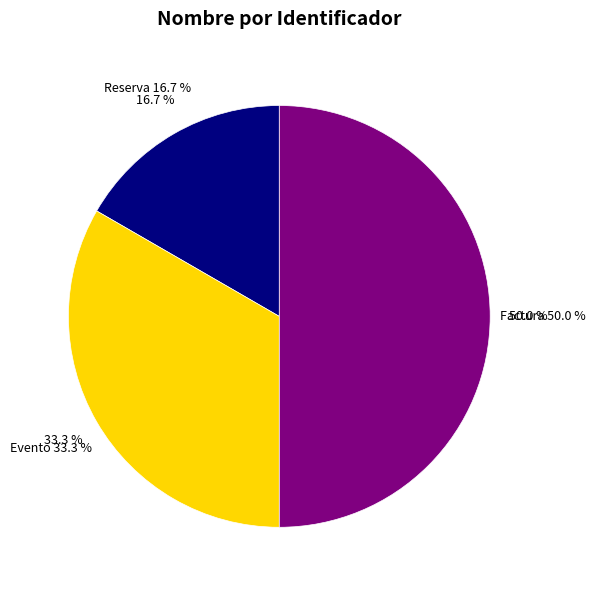

Does Factura represent more than half of the total?

No